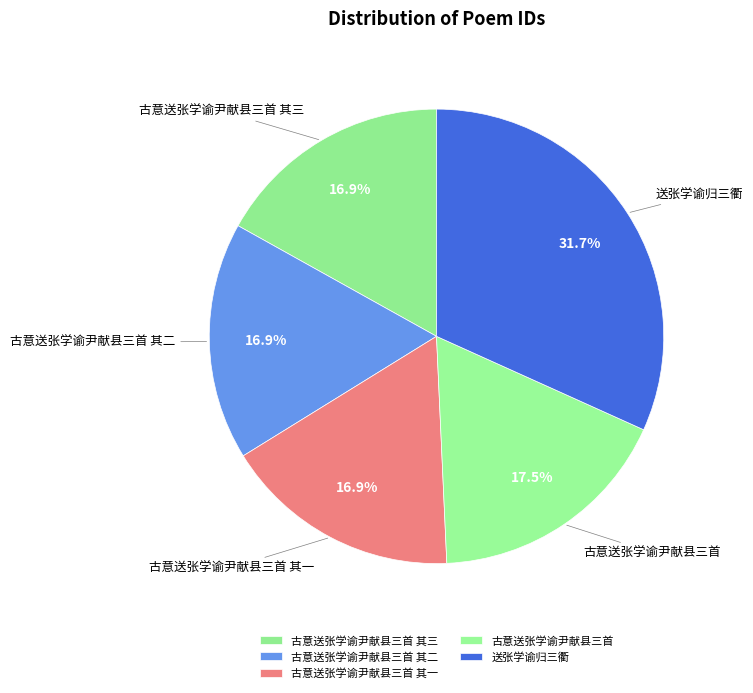

Does any single category account for the majority?

No